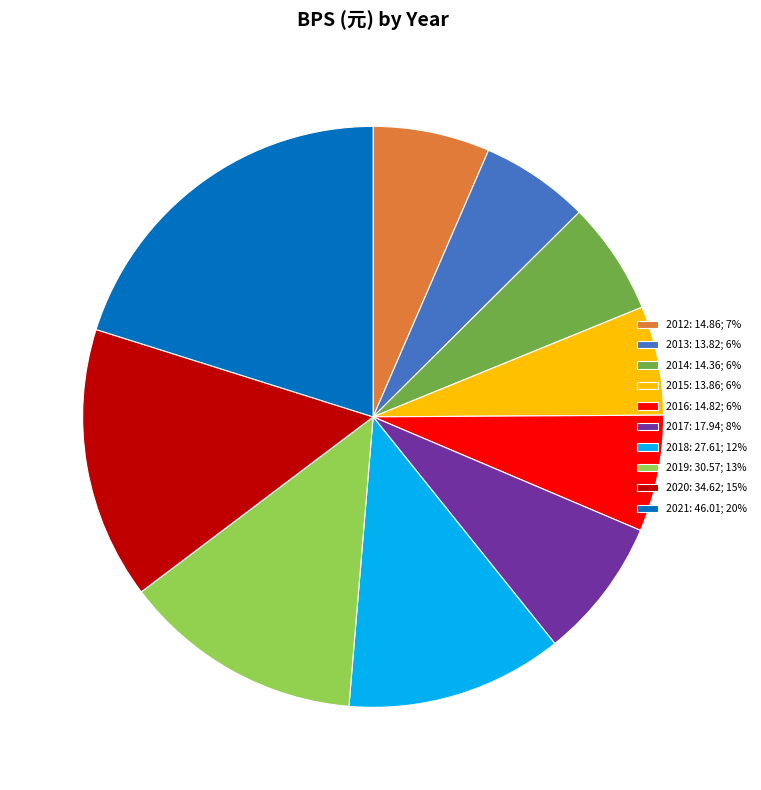

Is there any slice that represents more than half of the pie?

No